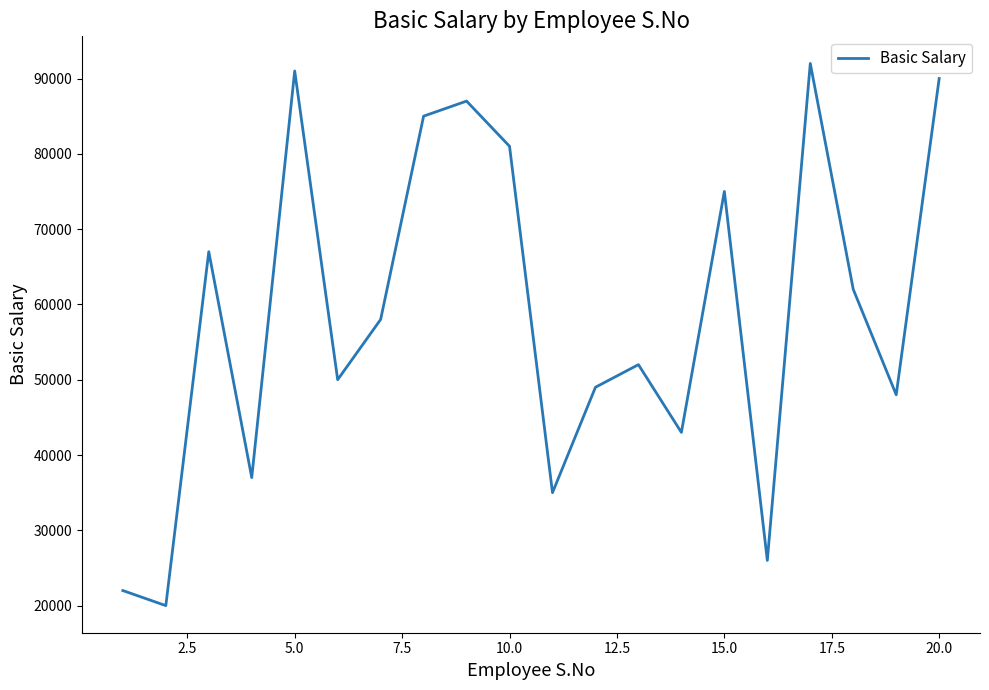

What is the minimum value shown in the chart?

20000